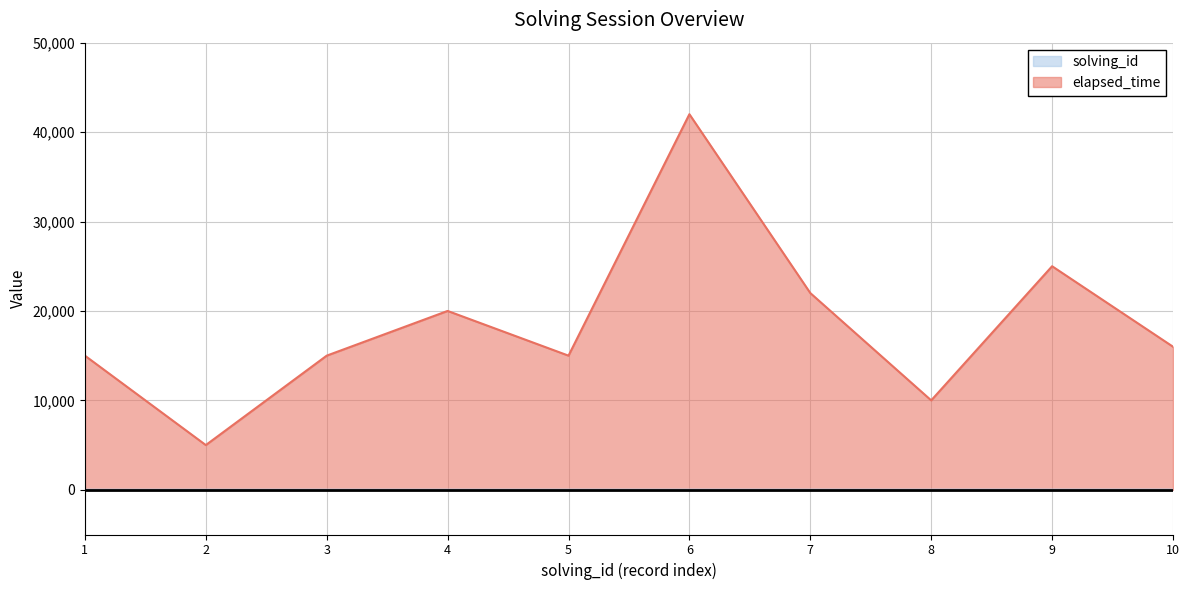

Is it true that elapsed_time equals 9498 at 4?

False